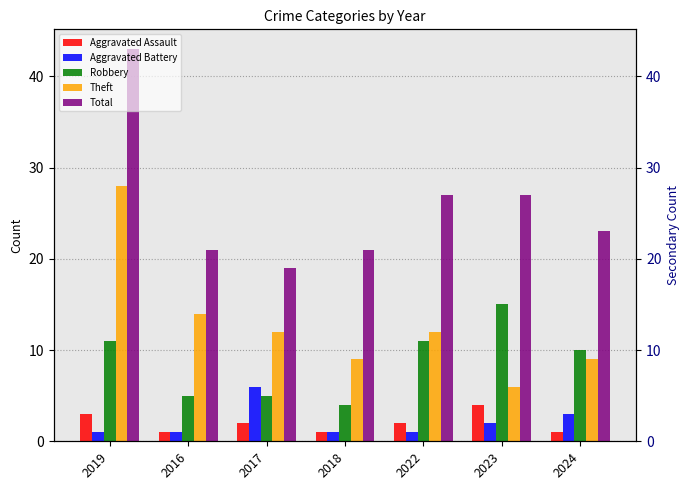

Which label corresponds to the largest value in the chart?

2019